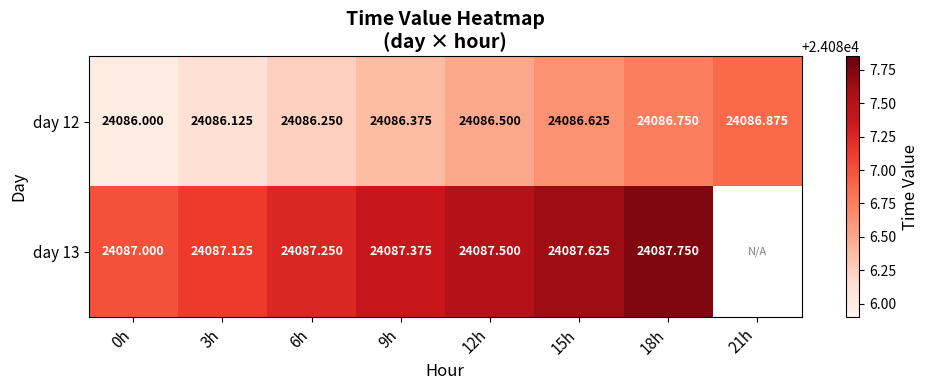

Which label corresponds to the largest value in the chart?

18h